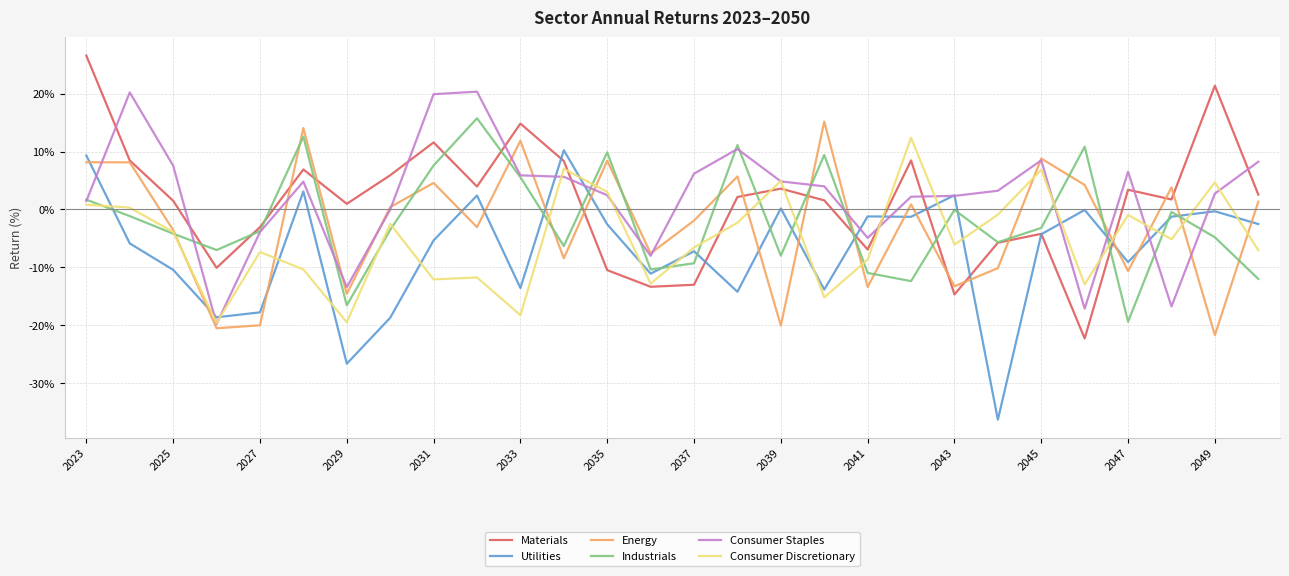

After their last crossing, which series has the higher values: Materials or Industrials?

Materials